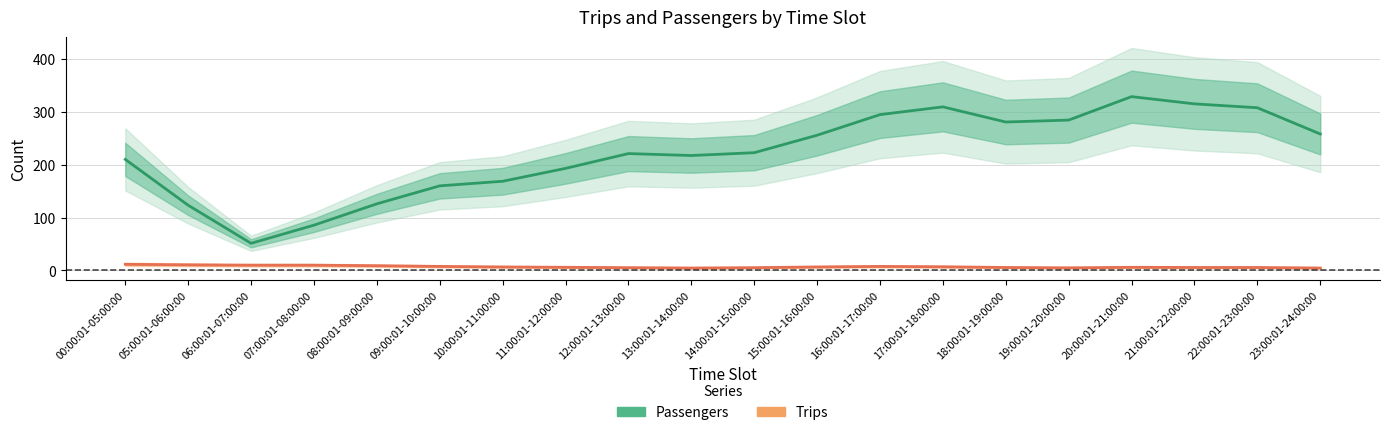

Is the value of Passengers at 15:00:01-16:00:00 greater than the value of Trips at 18:00:01-19:00:00?

Yes